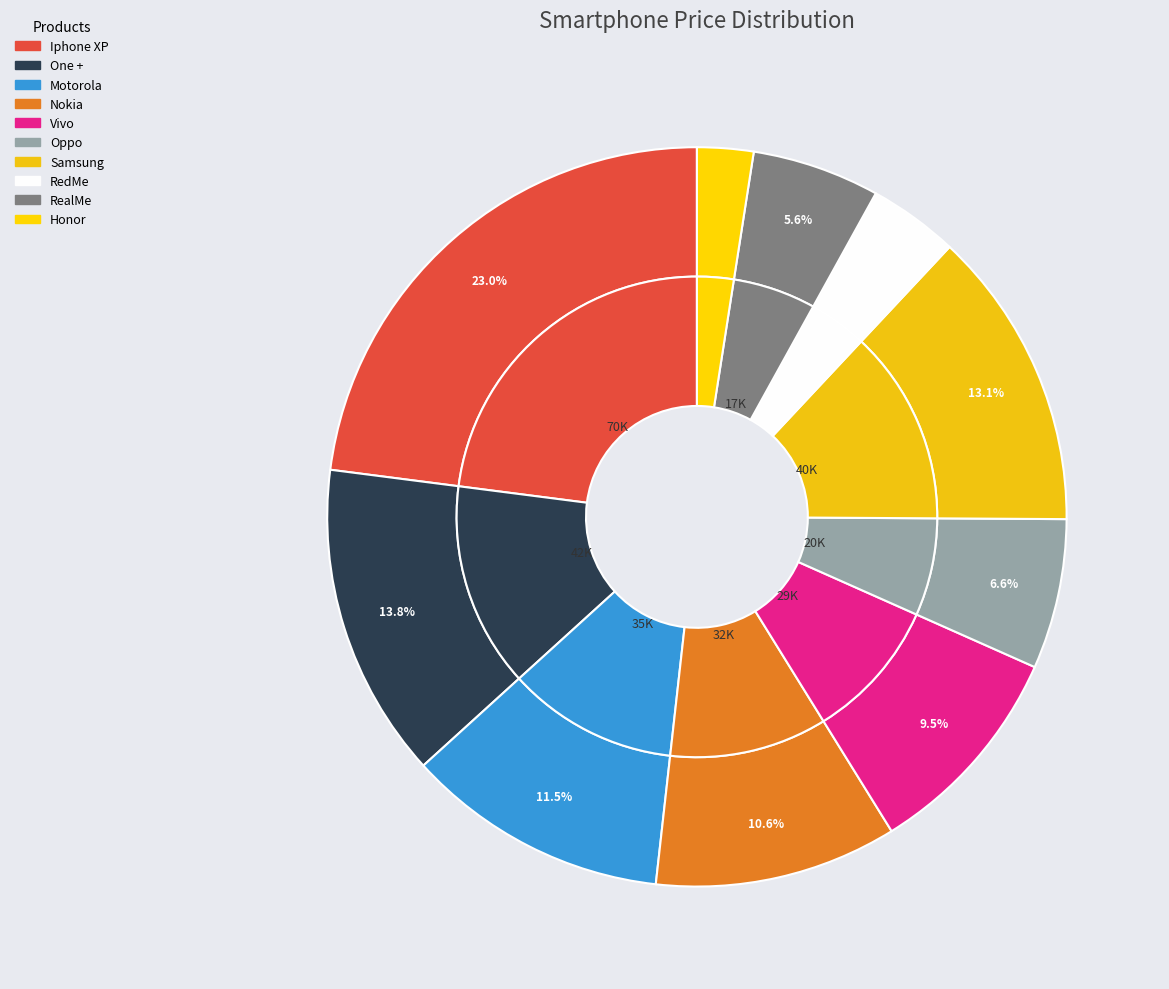

To the nearest percent, what is the difference between the largest and smallest slice percentages?

21%